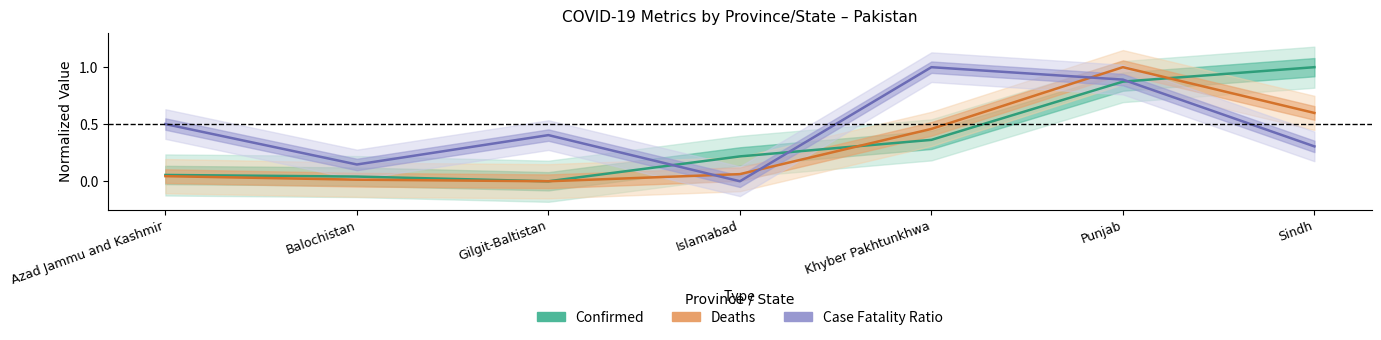

Is the value of Confirmed at Islamabad greater than the value of Case_Fatality_Ratio at Azad Jammu and Kashmir?

No